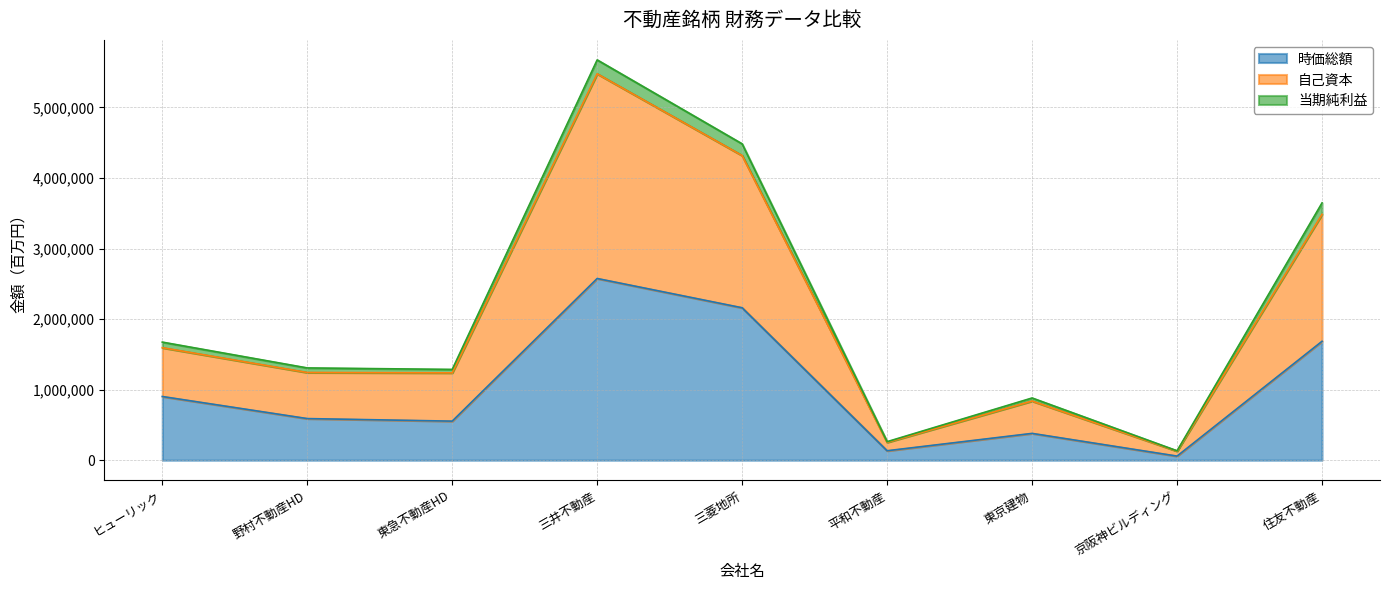

At which label does 当期純利益 reach its peak?

三井不動産